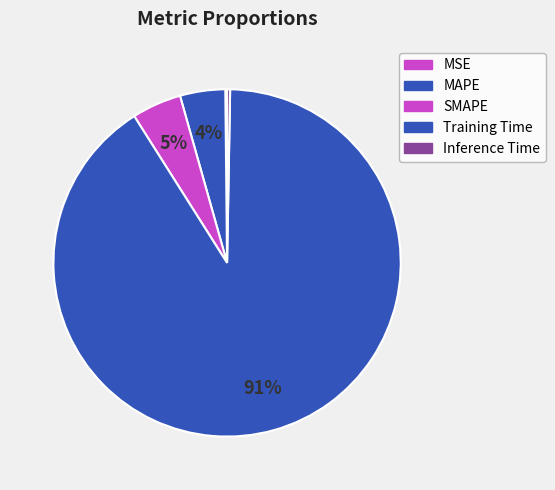

Rank the categories by value from lowest to highest.

MSE, Inference Time, MAPE, SMAPE, Training Time